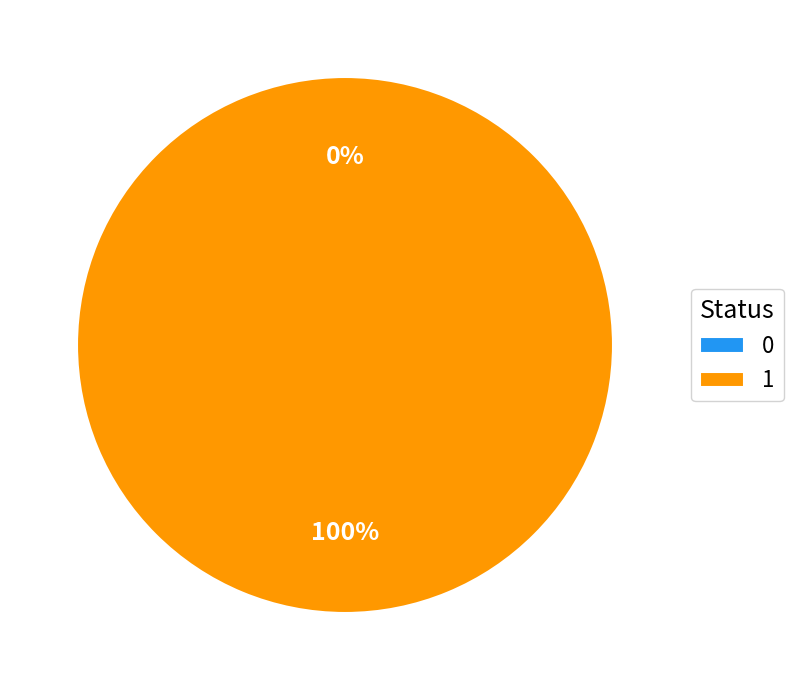

True or false: 1 accounts for 100% of the total.

True